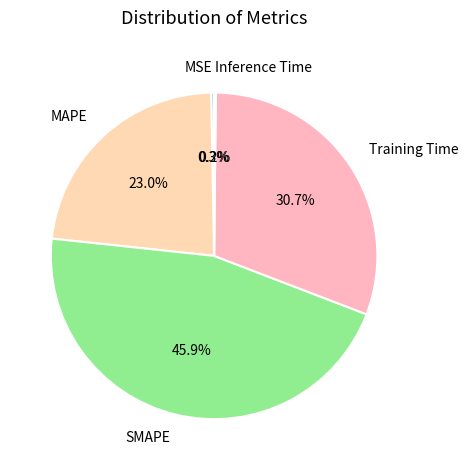

Which slice is the largest?

SMAPE